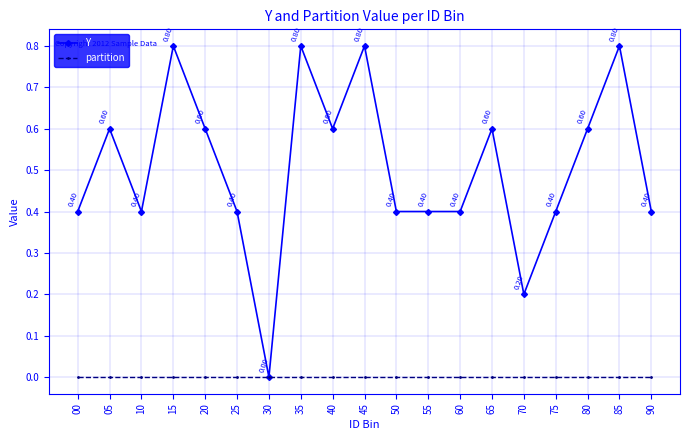

True or false: Y has a value of 0.2 at 65.

False